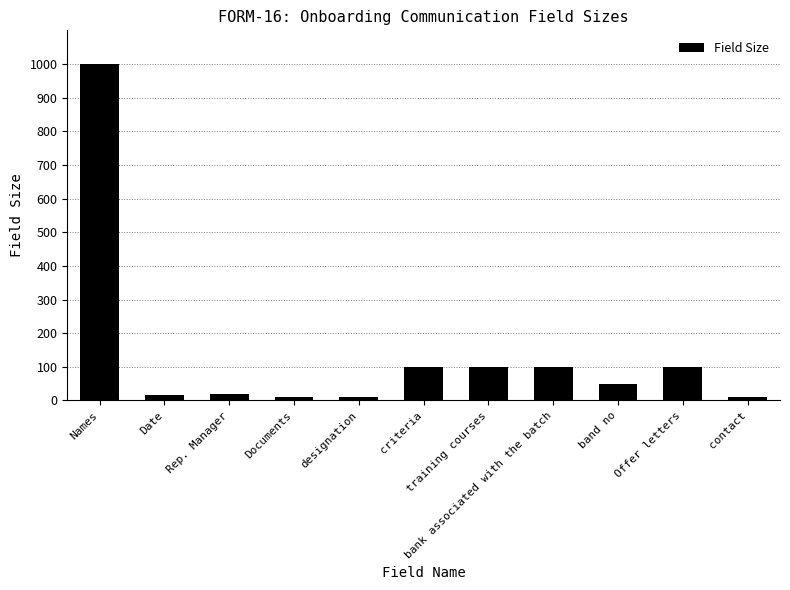

What is the label of the 6th bar from the left?

criteria